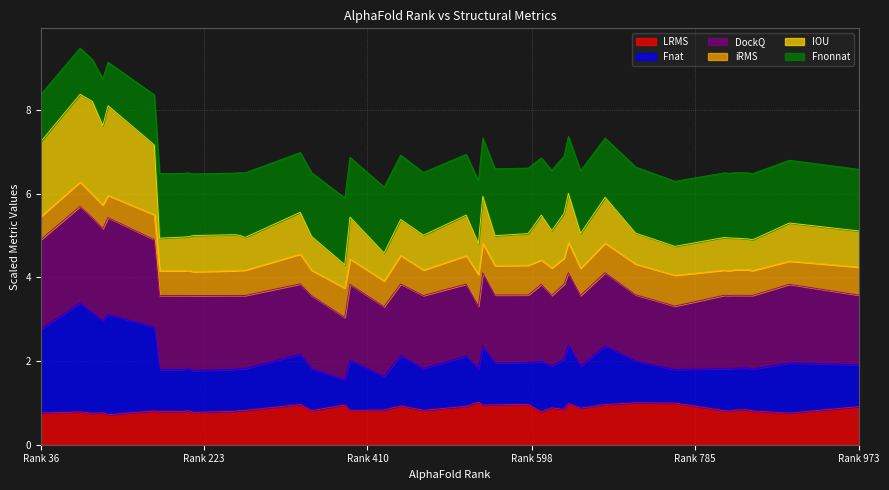

Is the value of iRMS at 893 greater than the value of Fnat at 542?

No